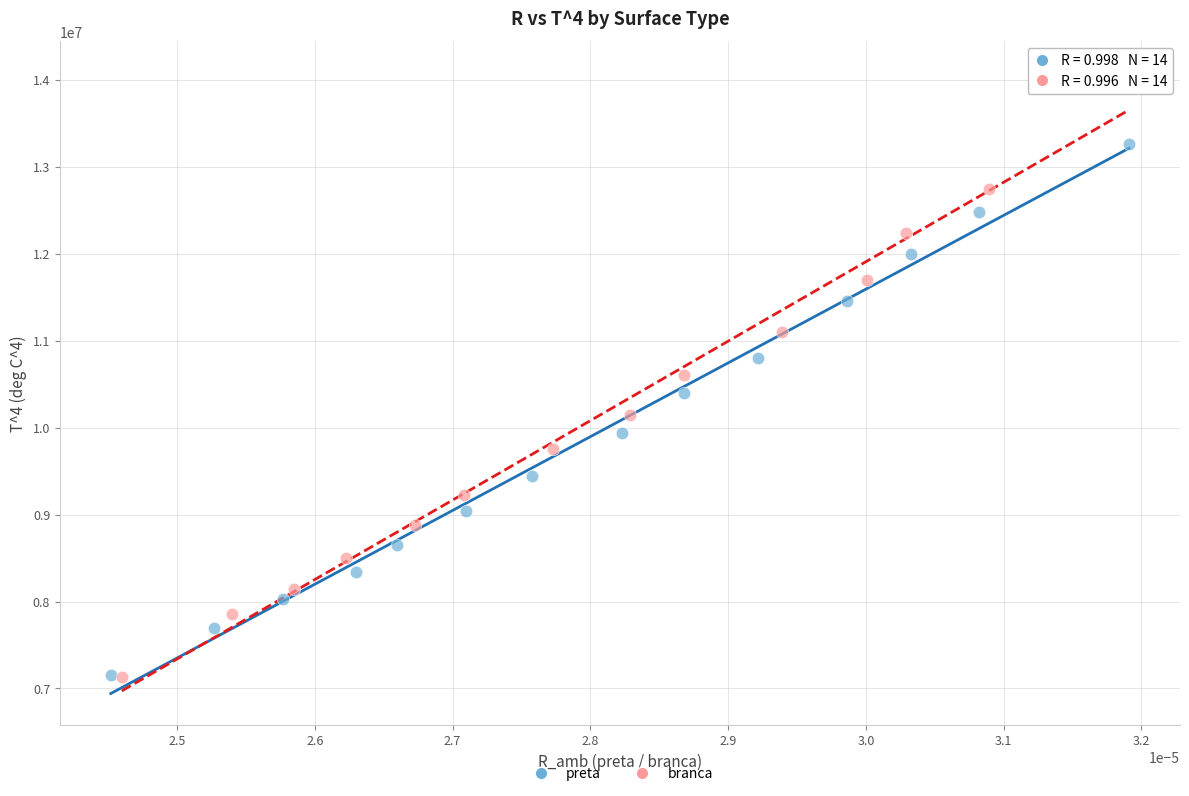

Which series contains the highest Y value?

branca